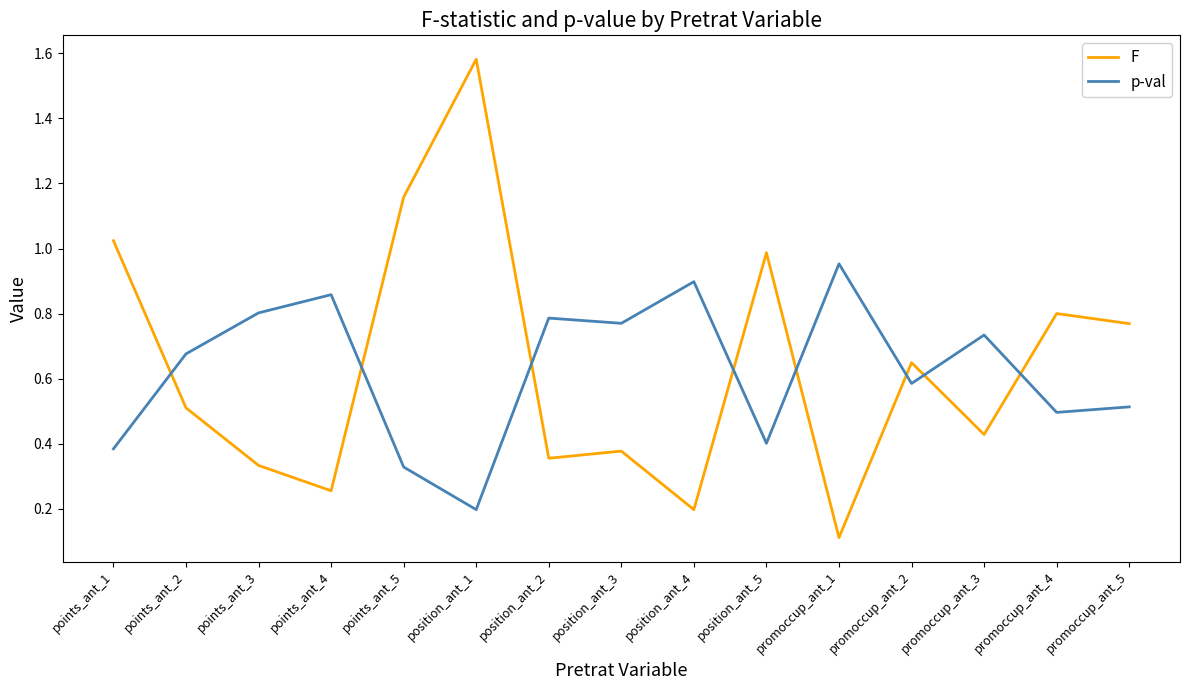

What is the difference between the F values at promoccup_ant_2 and position_ant_4?

0.5